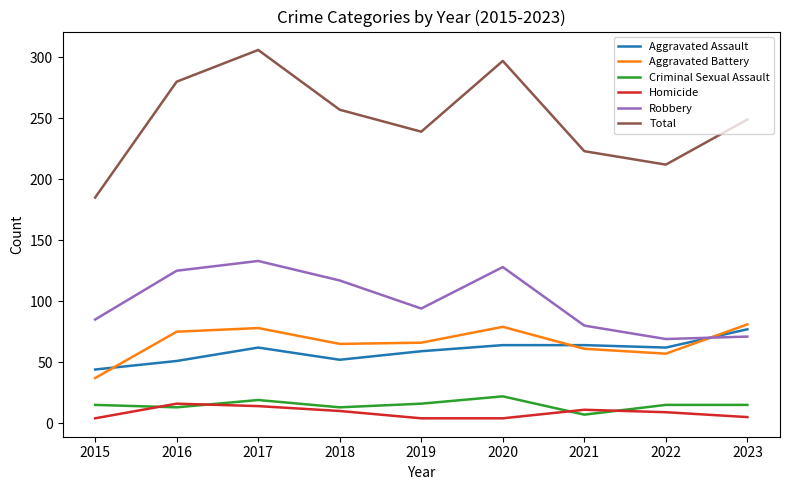

Which label corresponds to the largest value in the chart?

2017